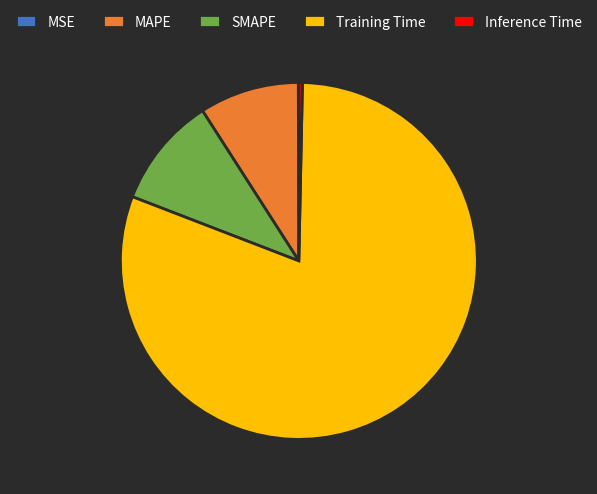

Does any single category account for the majority?

Yes